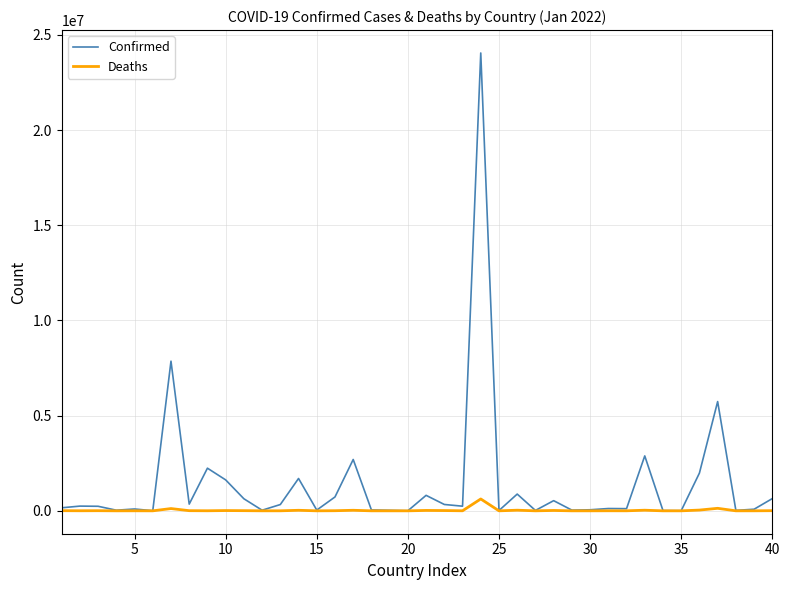

Which series has the largest range (max minus min)?

Confirmed